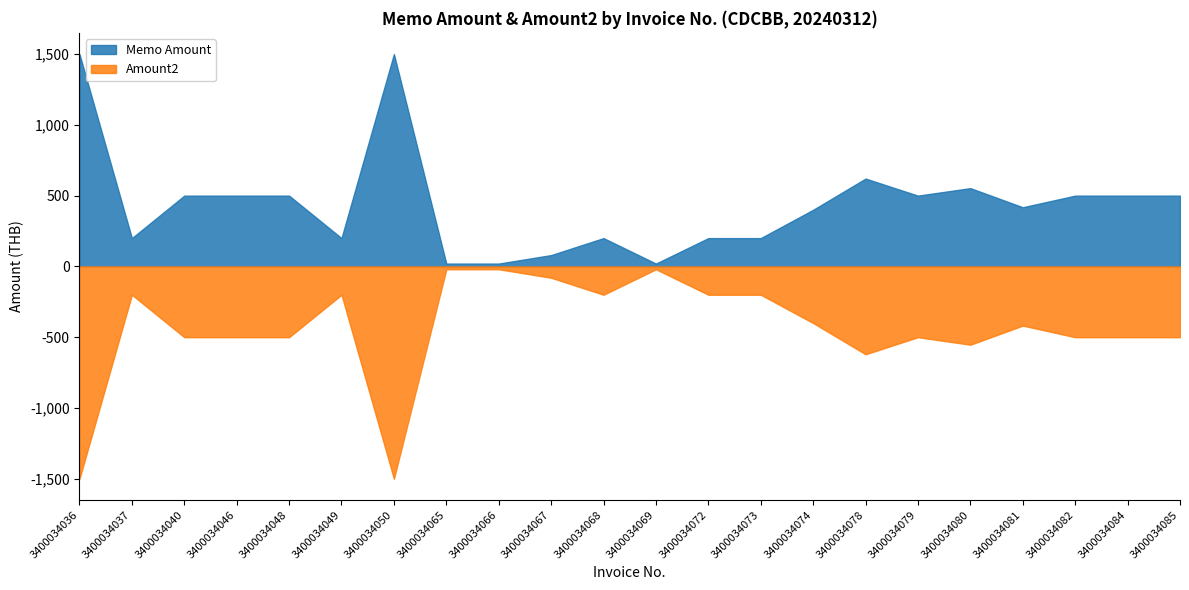

What is the difference between the highest and lowest values at 3400034073?

400.0